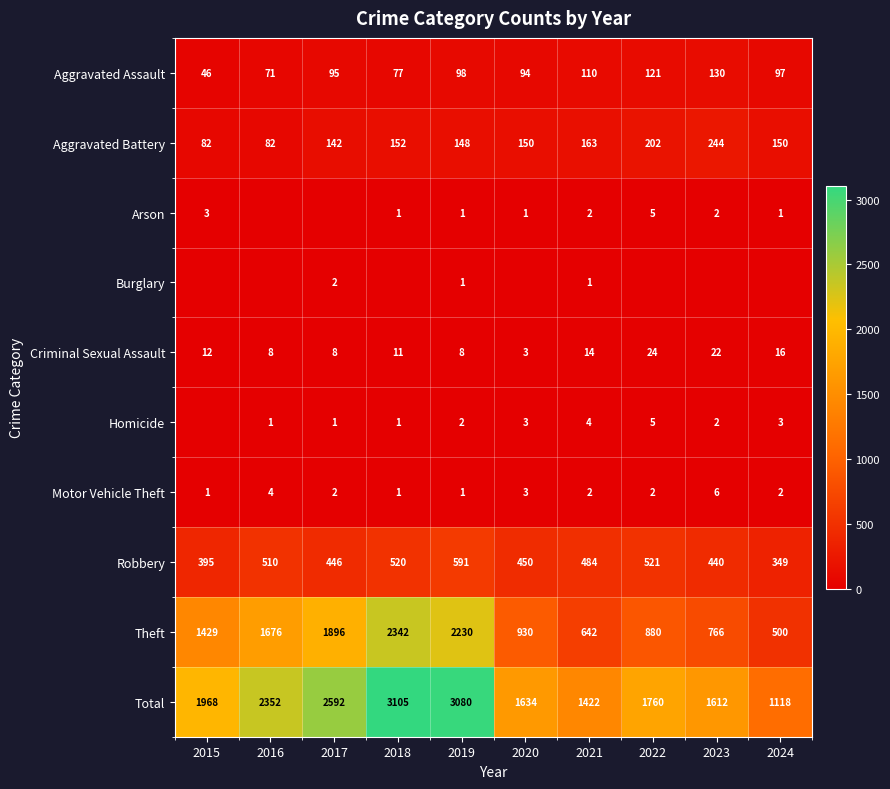

Where is Criminal Sexual Assault nearest to the value 13?

2015